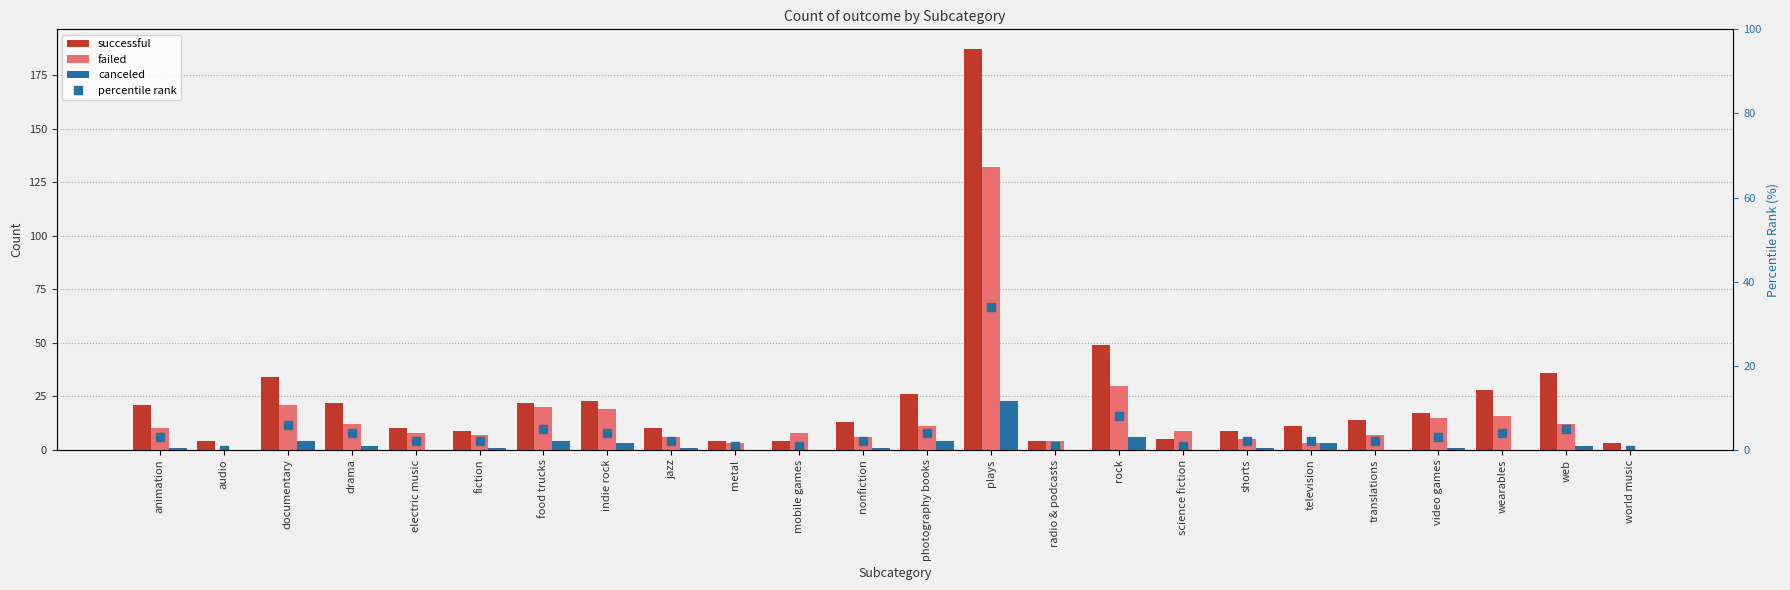

At science fiction, list the series in order from largest to smallest.

failed, successful, percentile rank, canceled